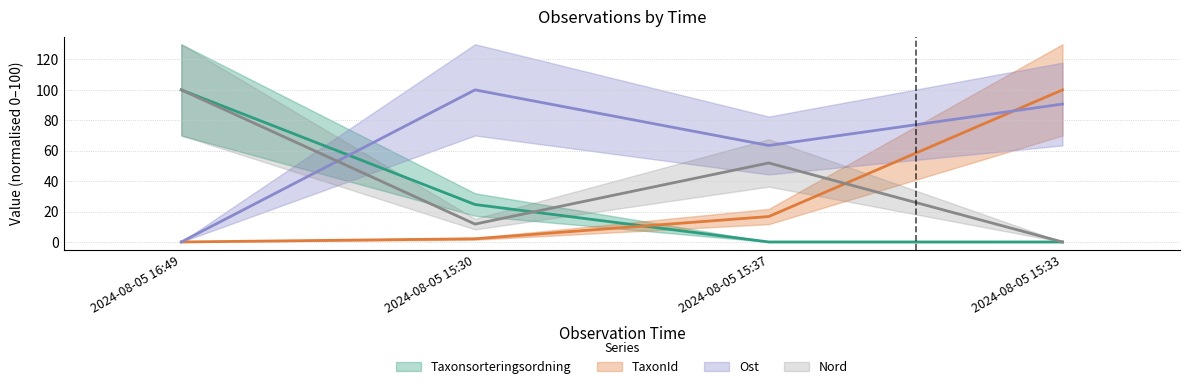

Between 2024-08-05 15:30 and 2024-08-05 15:33, which series saw the biggest shift?

TaxonId